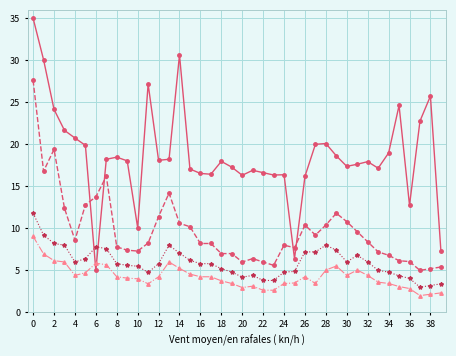

What is the minimum value shown in the chart?

2.0